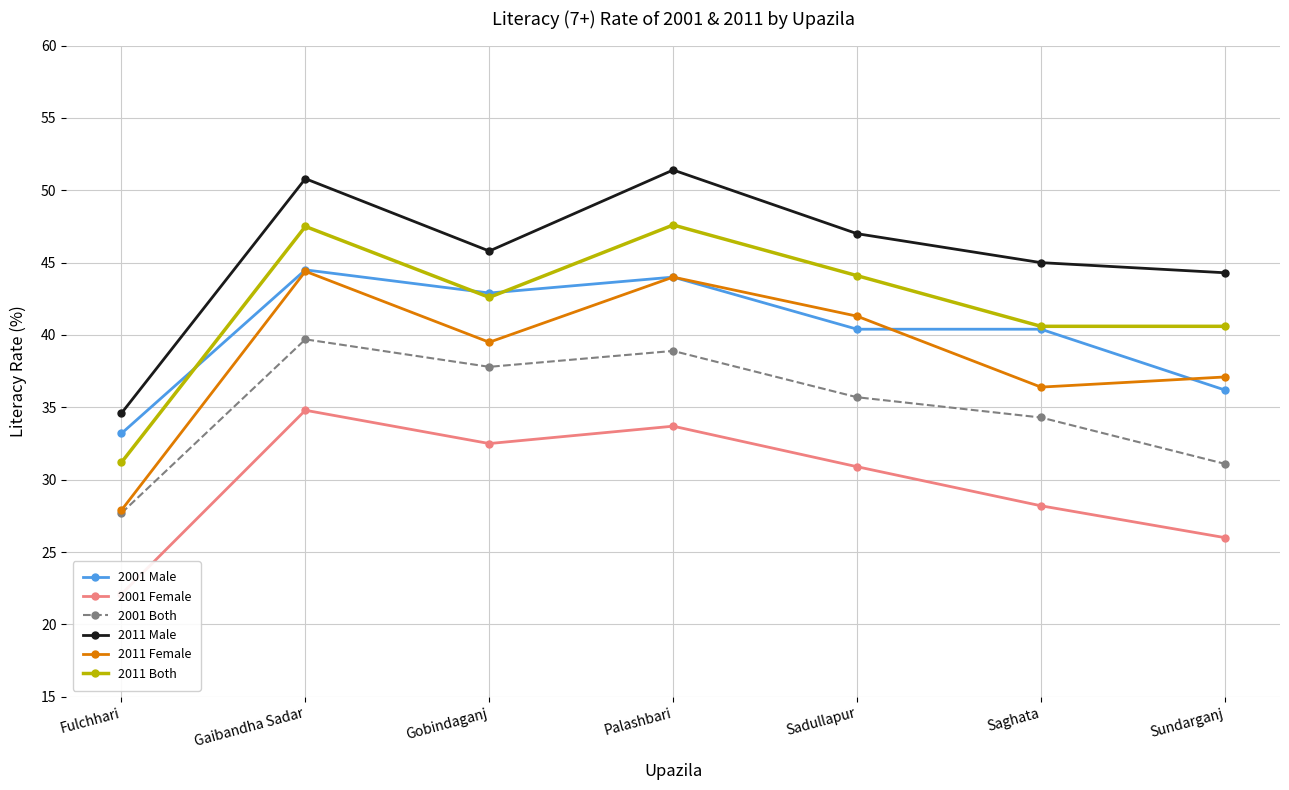

True or false: 2001 Both has a value of 34.3 at Saghata.

True